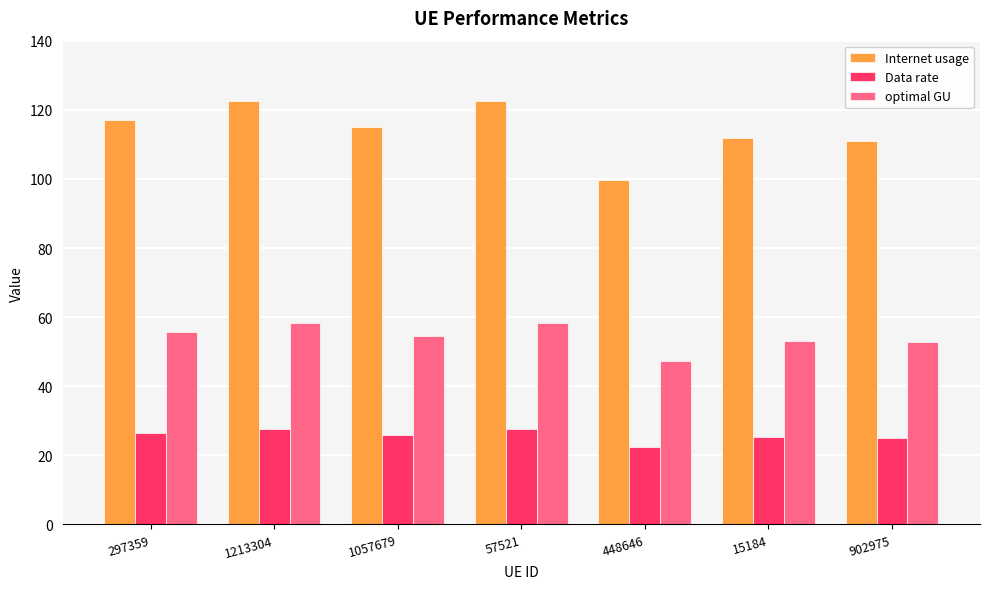

What is the spread (max minus min) of values at 448646?

77.2